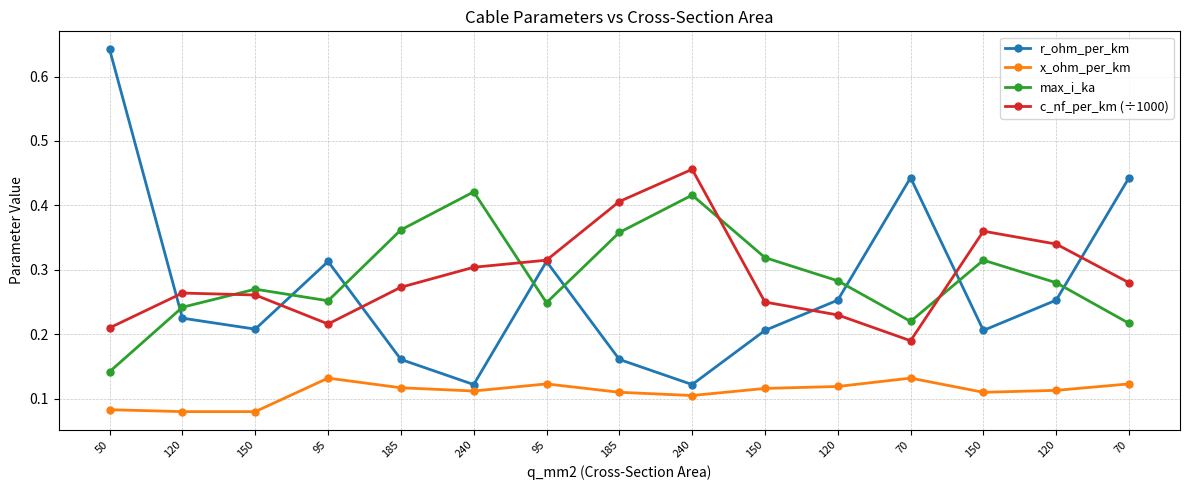

In c_nf_per_km (÷1000), how many points are lower than both neighbors (excluding endpoints)?

2